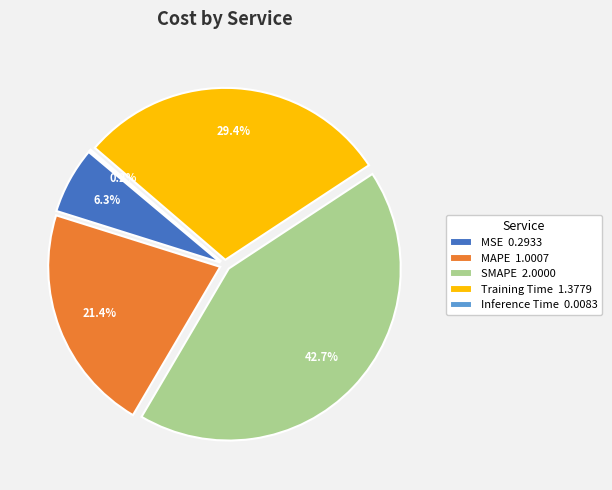

What is the change in value from MSE to Inference Time?

-0.3